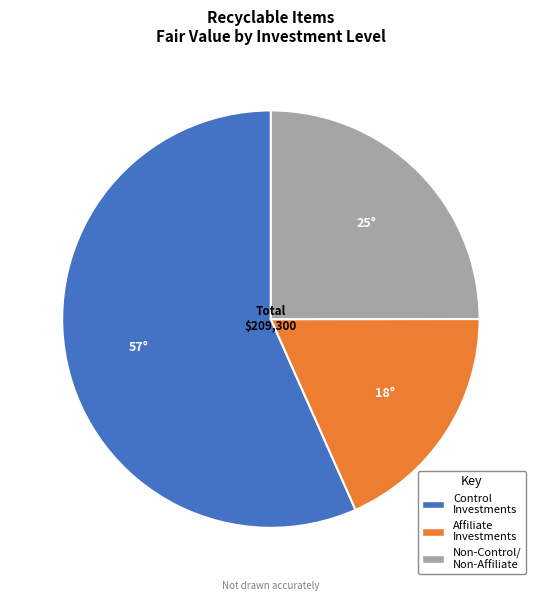

Count the number of slices in the pie.

3